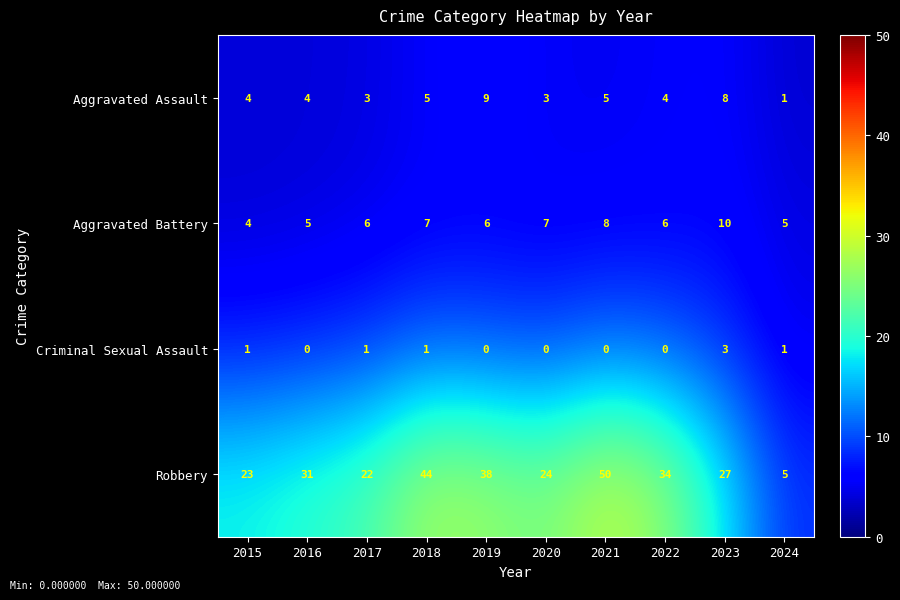

What is the total value across all series at 2019?

53